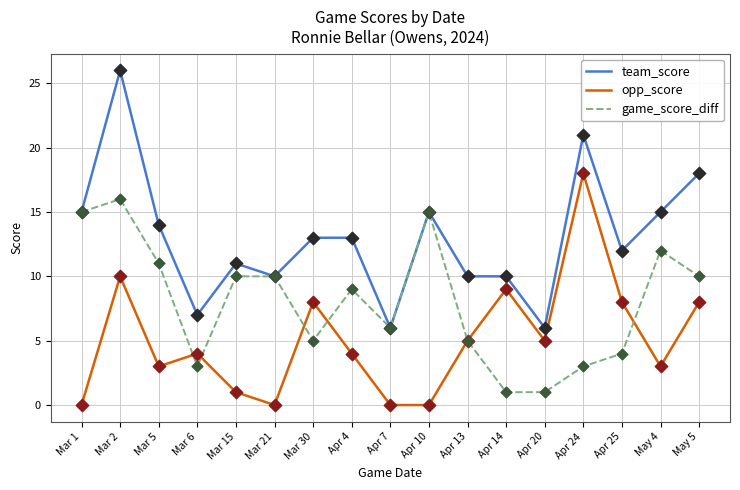

Which series has the largest total across all categories?

team_score